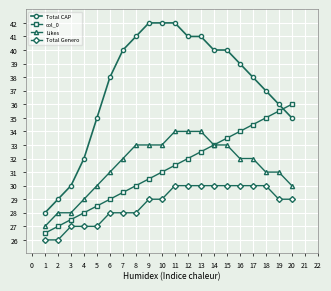

Which series has the largest range (max minus min)?

Total CAP